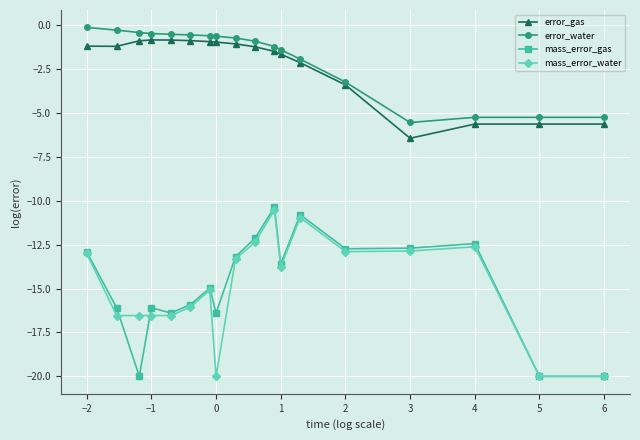

How many lines are shown in the chart?

4